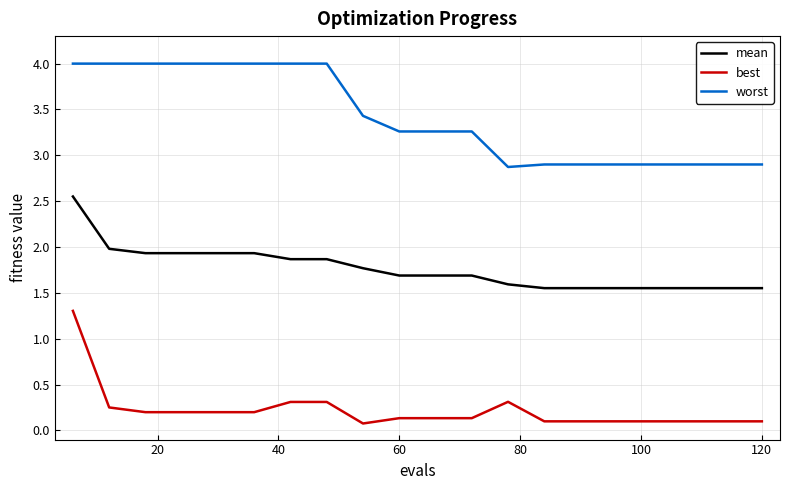

What is the difference between the maximum and minimum values in the worst series?

1.1